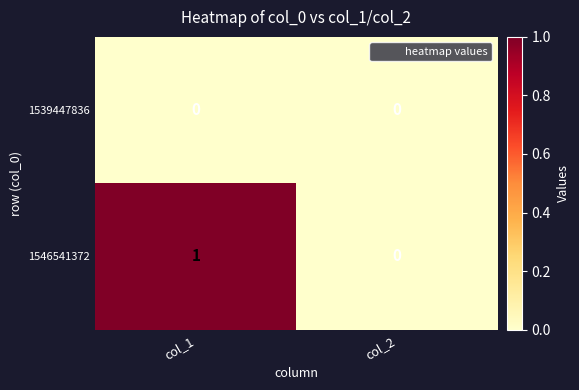

List the series in order of their peak value, lowest first.

1539447836, 1546541372